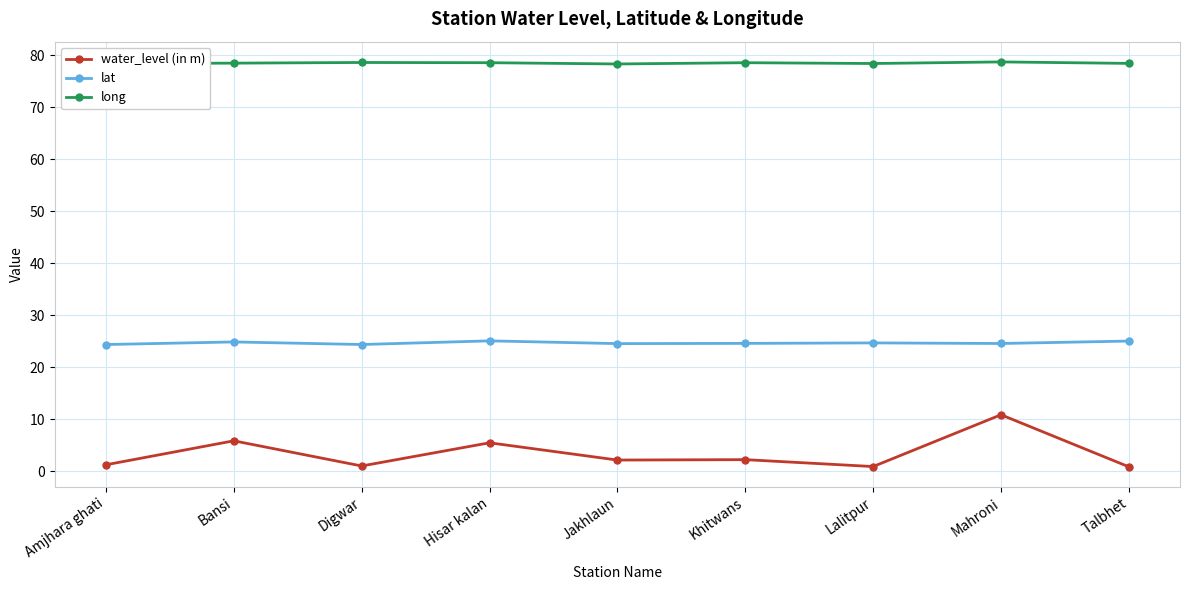

What is the lowest value of the long series?

78.3